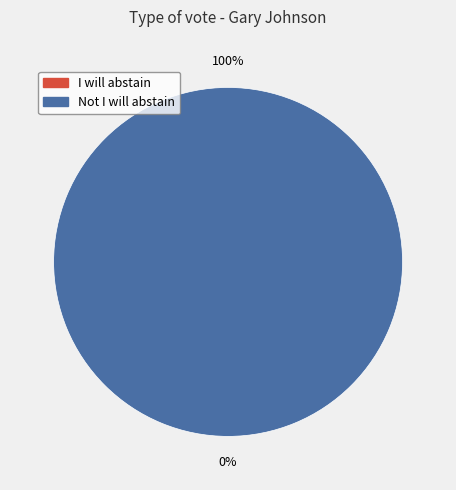

How many segments does this pie chart have?

2